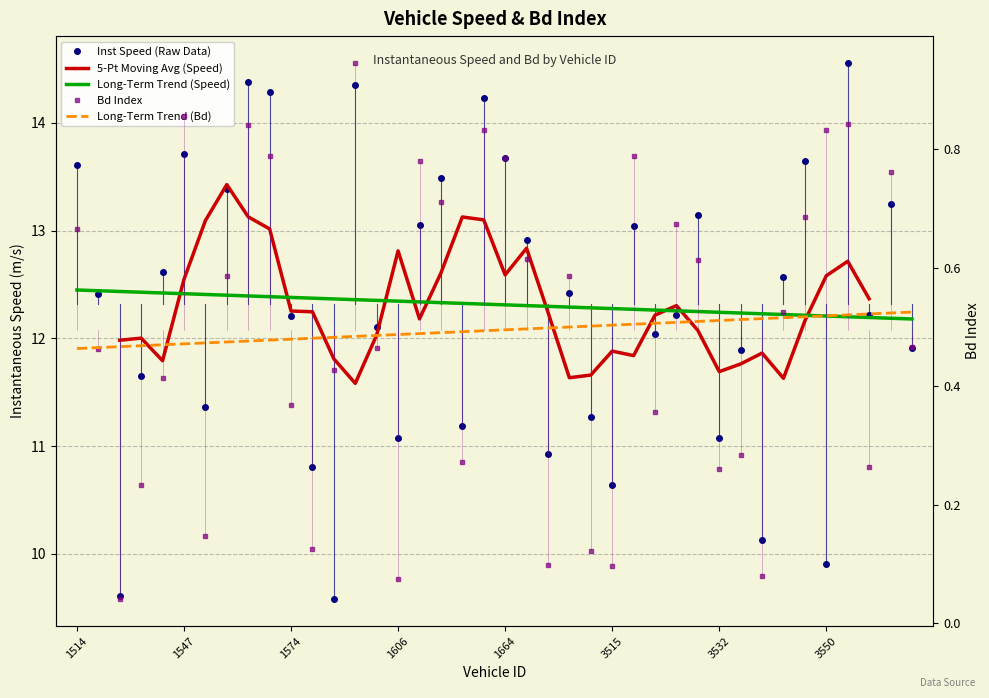

True or false: Bd and instspeed intersect in this chart.

False